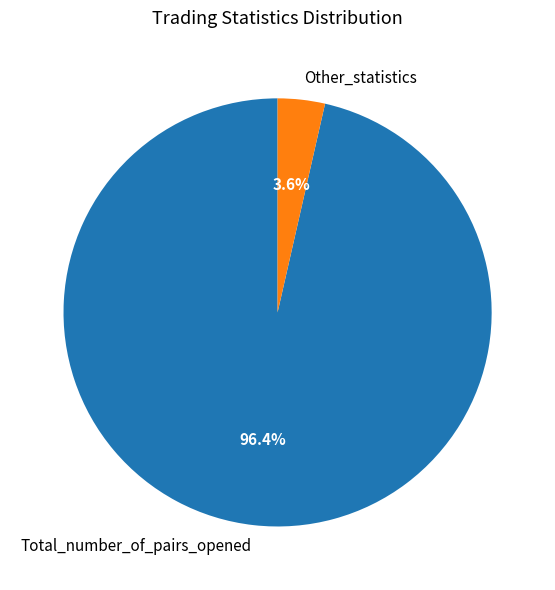

To the nearest percent, what is the average slice percentage?

50%